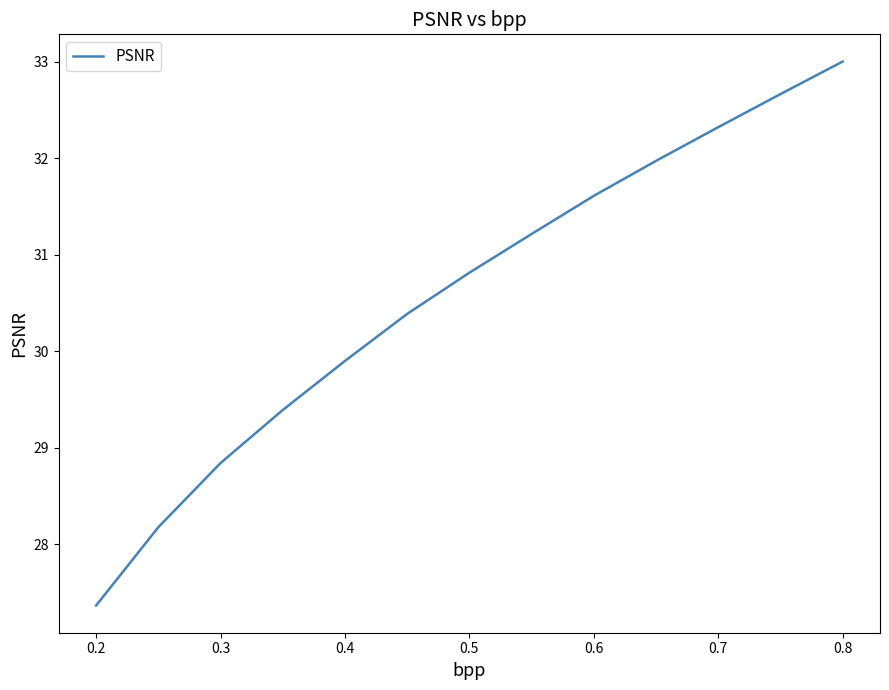

What is the smallest value displayed?

27.4